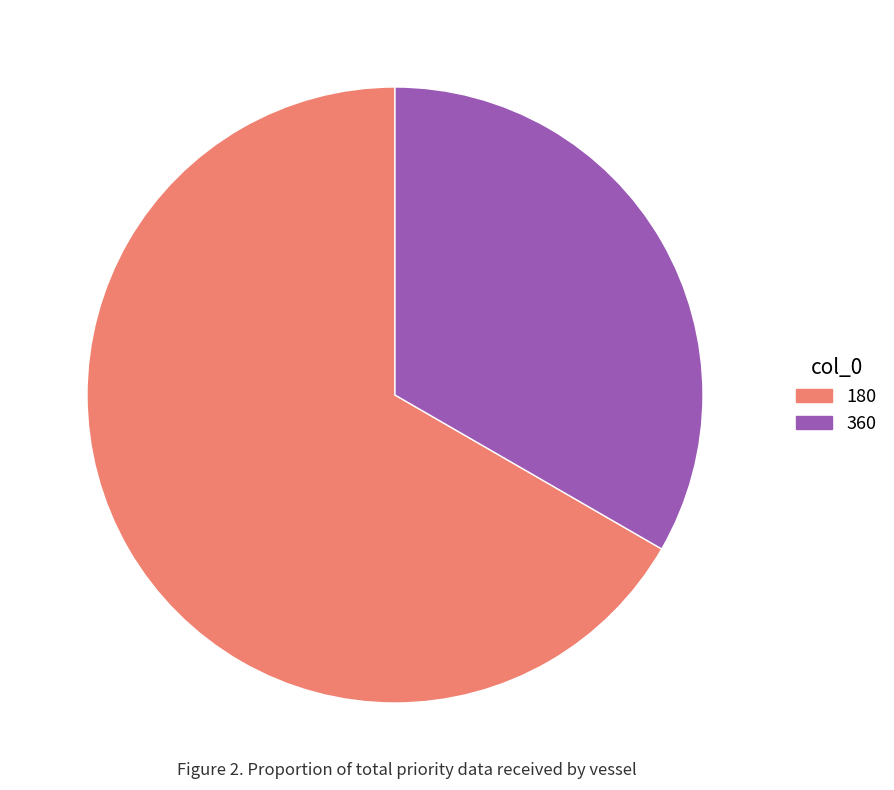

Which category has the biggest portion of the pie?

180